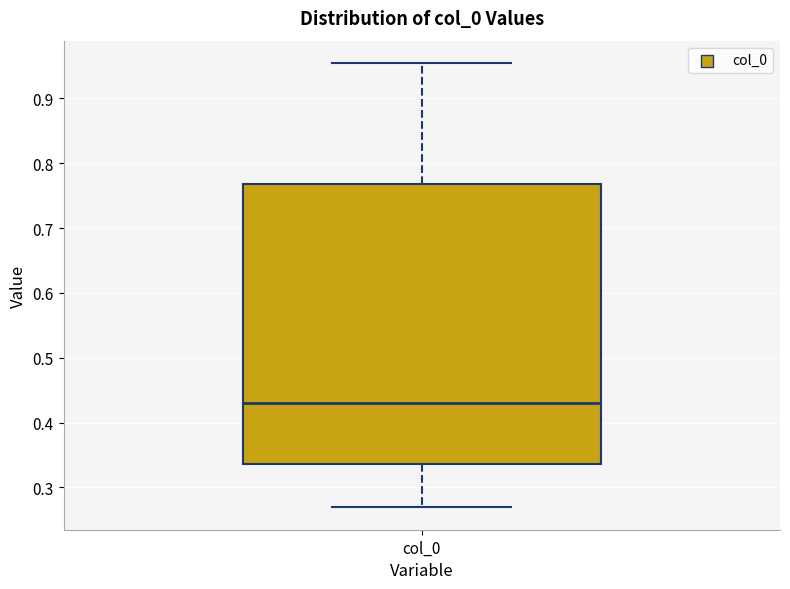

Read this box plot against the y-axis: the position of the median line, the range covered by the box, and the ends of both whiskers. The values are not printed on the chart, so give them approximately, as read against the axis.

median 0.43, box 0.34 to 0.77, whiskers 0.27 to 0.95